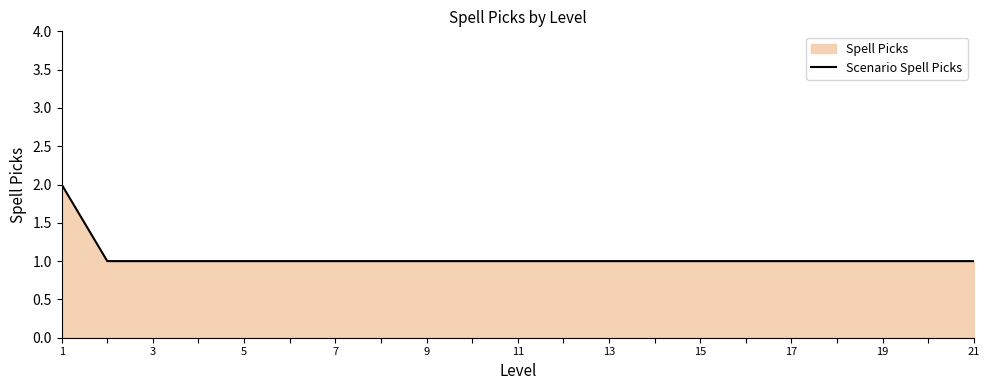

The chart shows a value of 1 at 3. True or false?

True